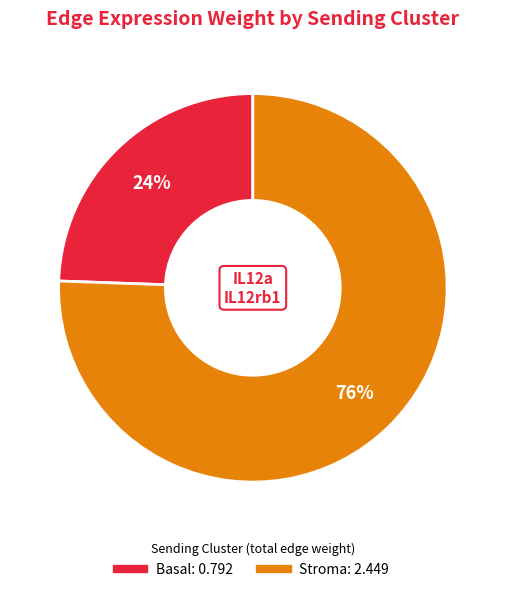

To the nearest percent, what is the average slice percentage?

50%